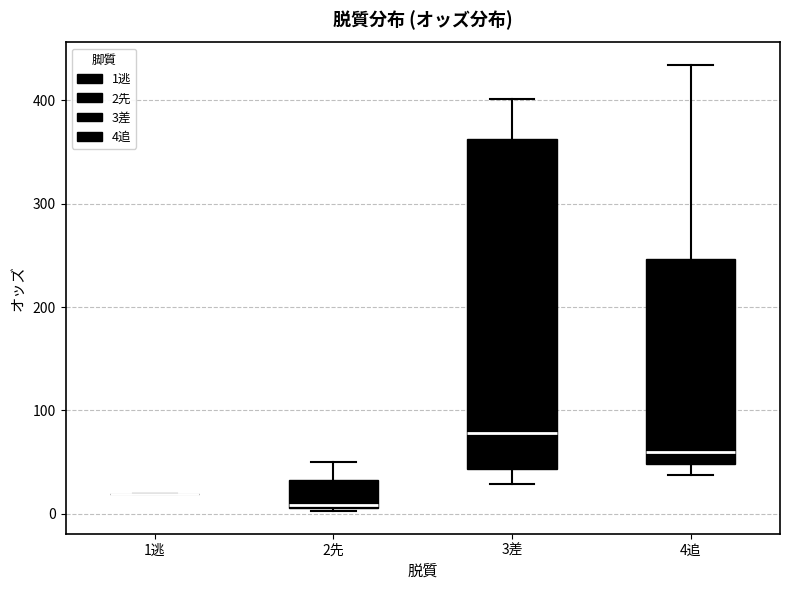

Which box is the tallest, from its lower edge to its upper edge?

3差